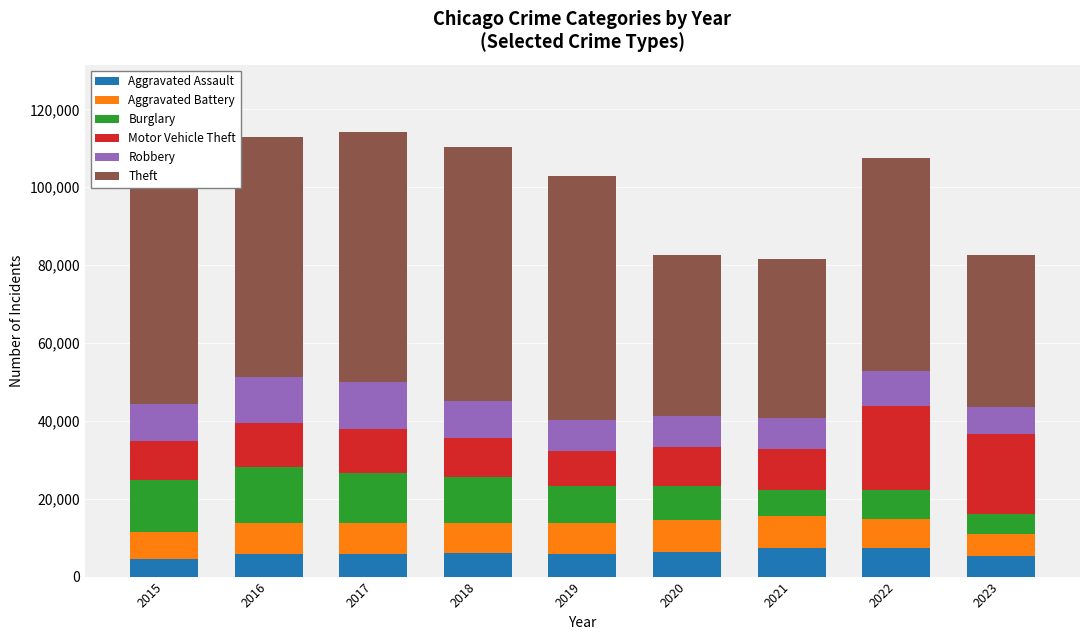

What is the average value of the Aggravated Assault series?

5993